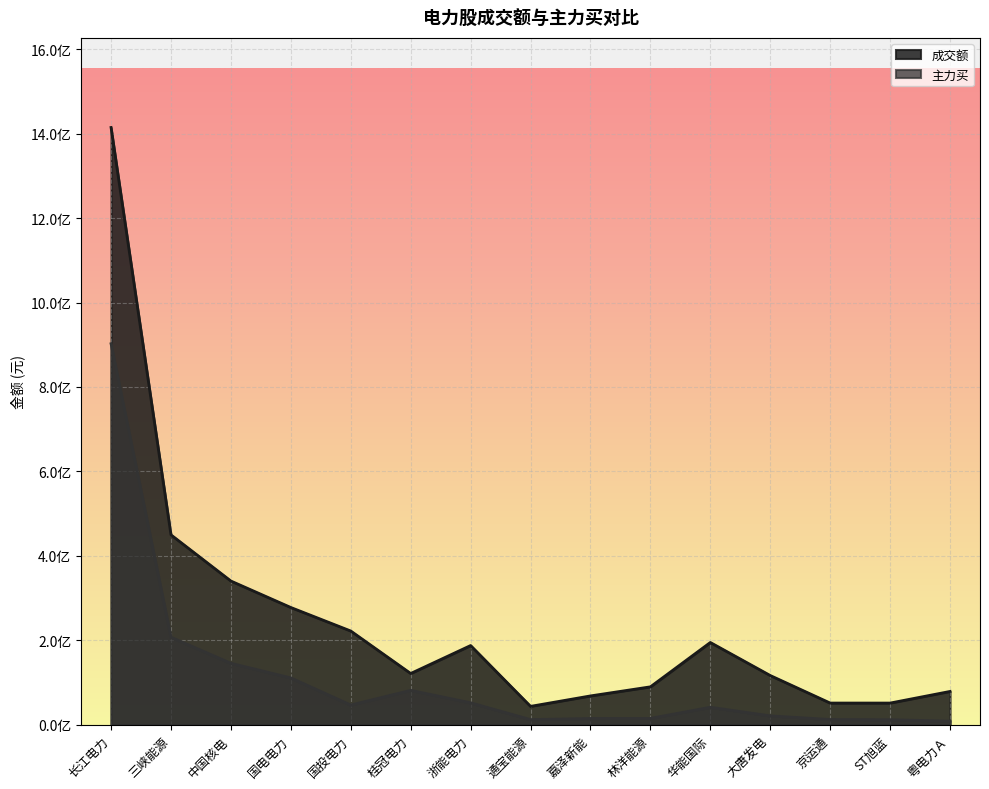

What is the spread (max minus min) of values at 华能国际?

153433921